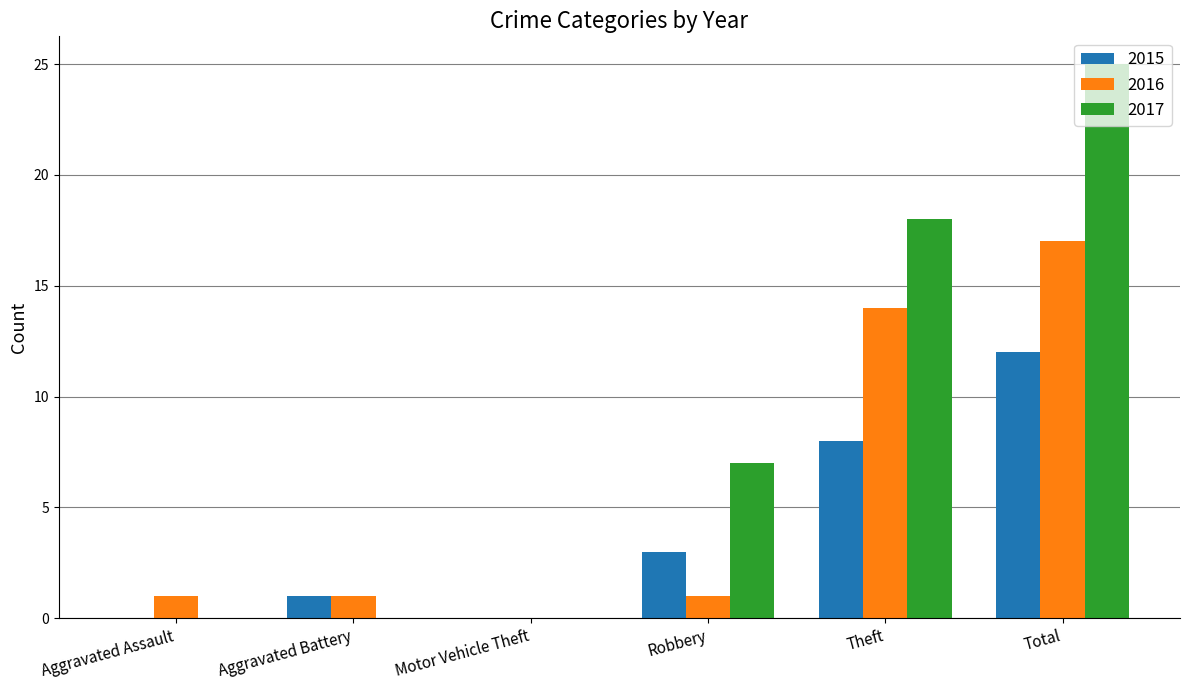

Between Aggravated Battery and Theft, which series saw the biggest shift?

2017